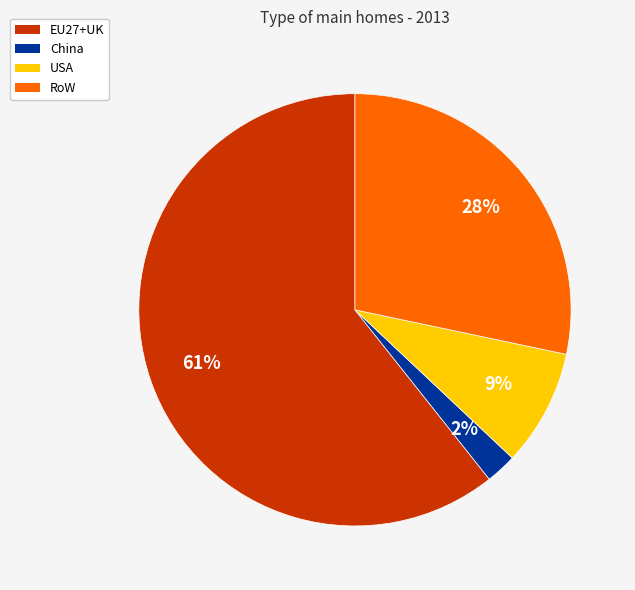

Which slice is the largest?

EU27+UK